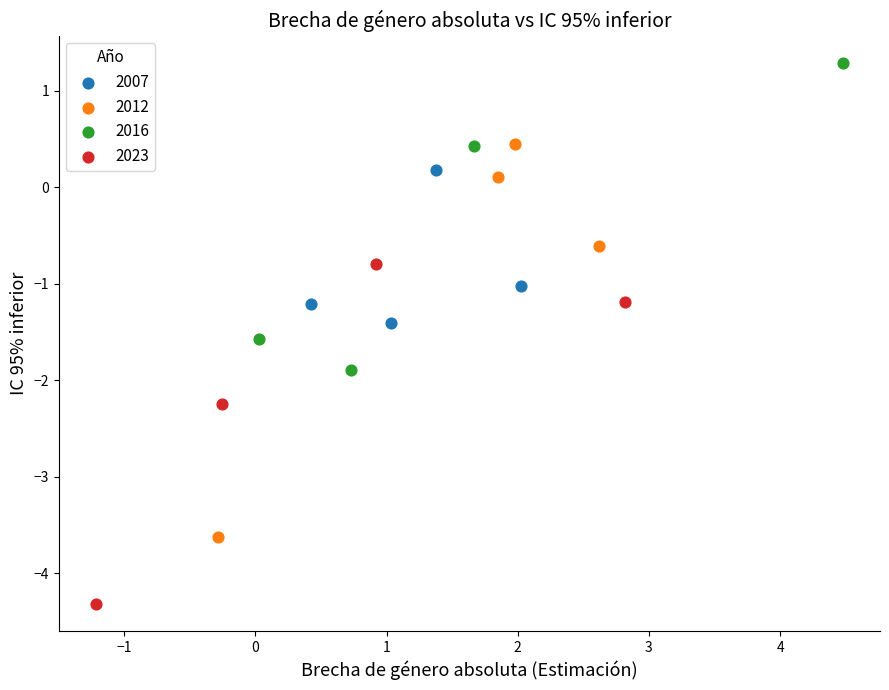

Which series reaches the minimum Y coordinate?

2023